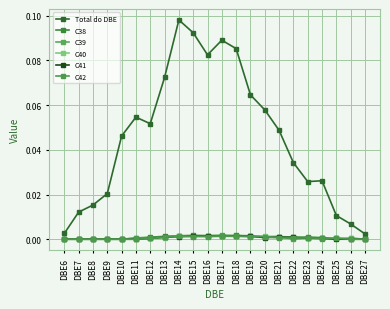

Count the number of categories in the chart.

22